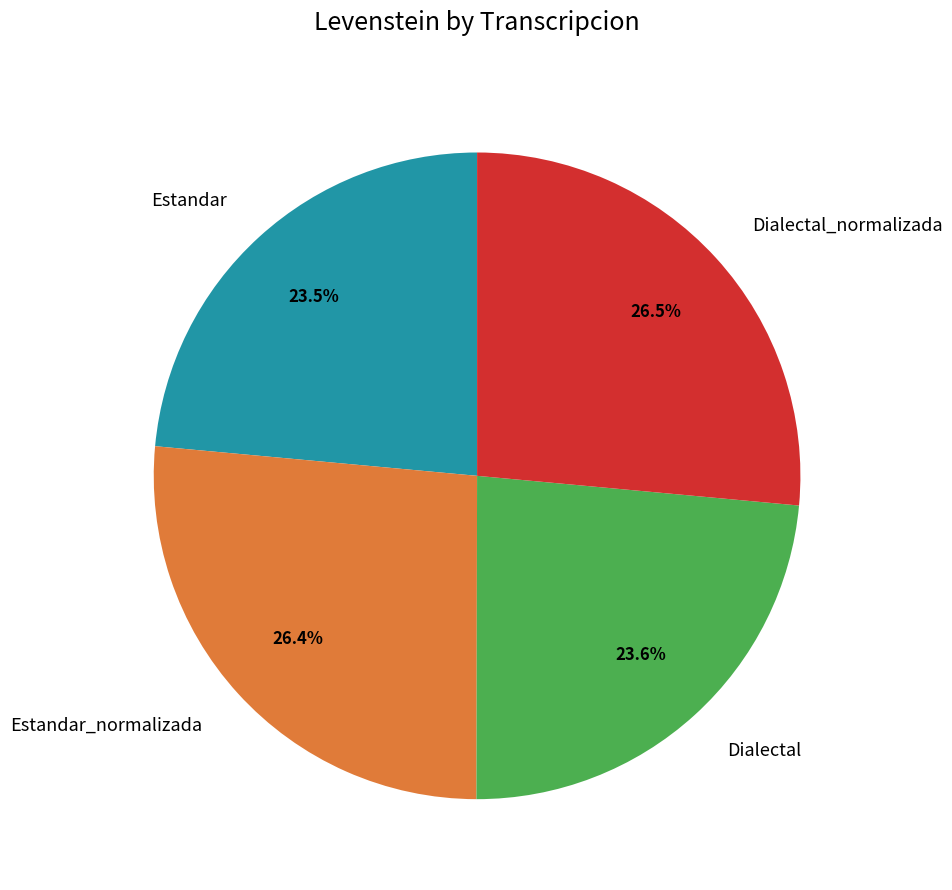

To the nearest percent, what is the average slice percentage?

25%